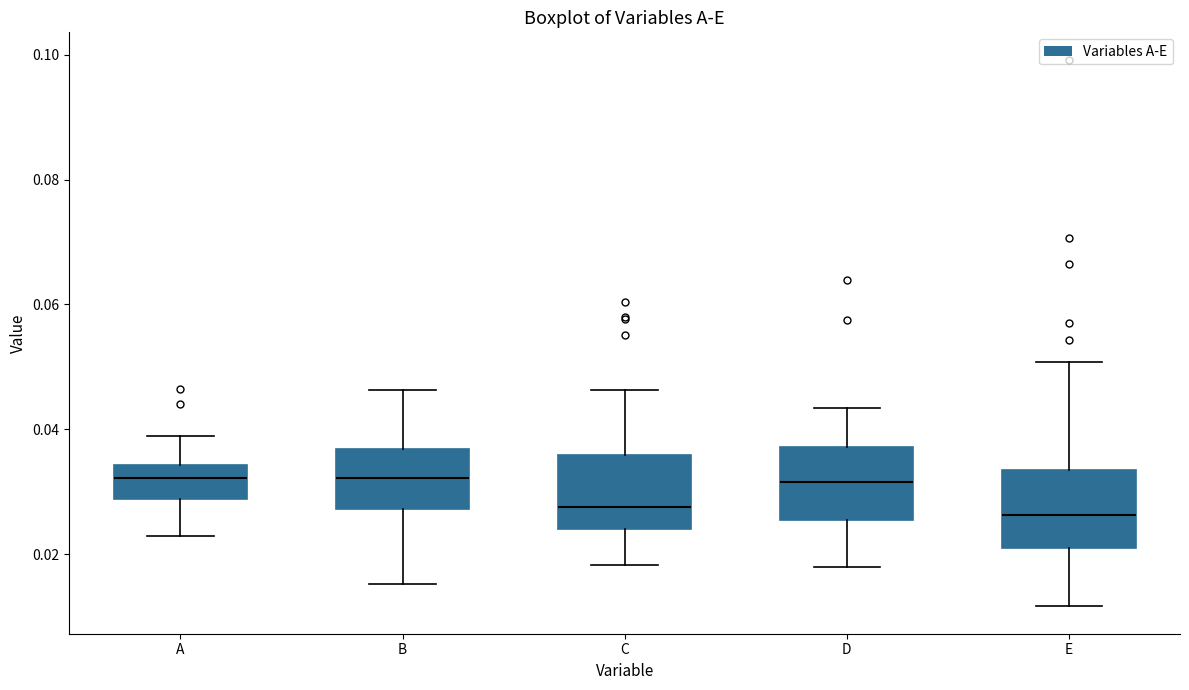

Reading left to right, transcribe this box plot: for each box, give where its median line is, the range the box spans, and where its two whiskers end, as read against the y-axis. The values are not printed on the chart, so give them approximately, as read against the axis.

A: median 0.032, box 0.028 to 0.034, whiskers 0.022 to 0.038
B: median 0.032, box 0.028 to 0.036, whiskers 0.016 to 0.046
C: median 0.028, box 0.024 to 0.036, whiskers 0.018 to 0.046
D: median 0.032, box 0.026 to 0.038, whiskers 0.018 to 0.044
E: median 0.026, box 0.020 to 0.034, whiskers 0.012 to 0.050